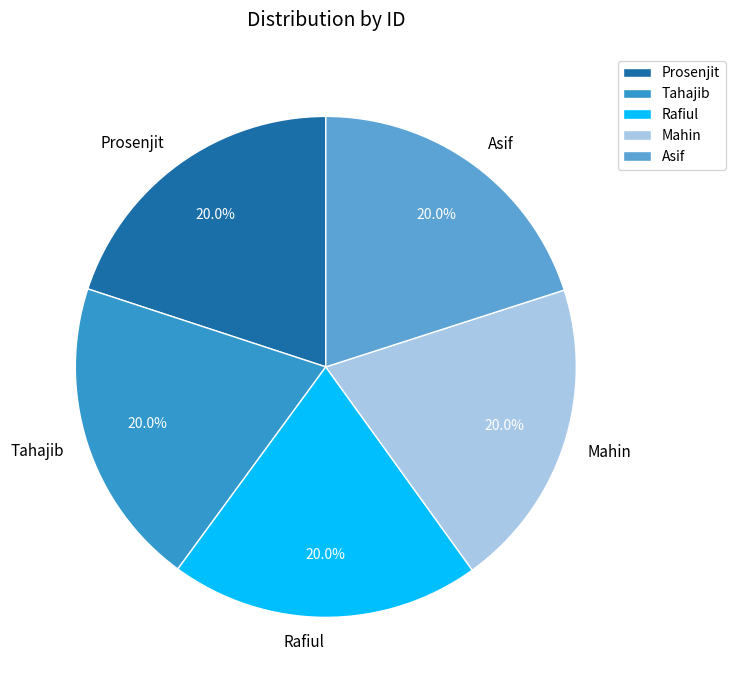

What percentage is the Asif slice, to the nearest percent?

20%